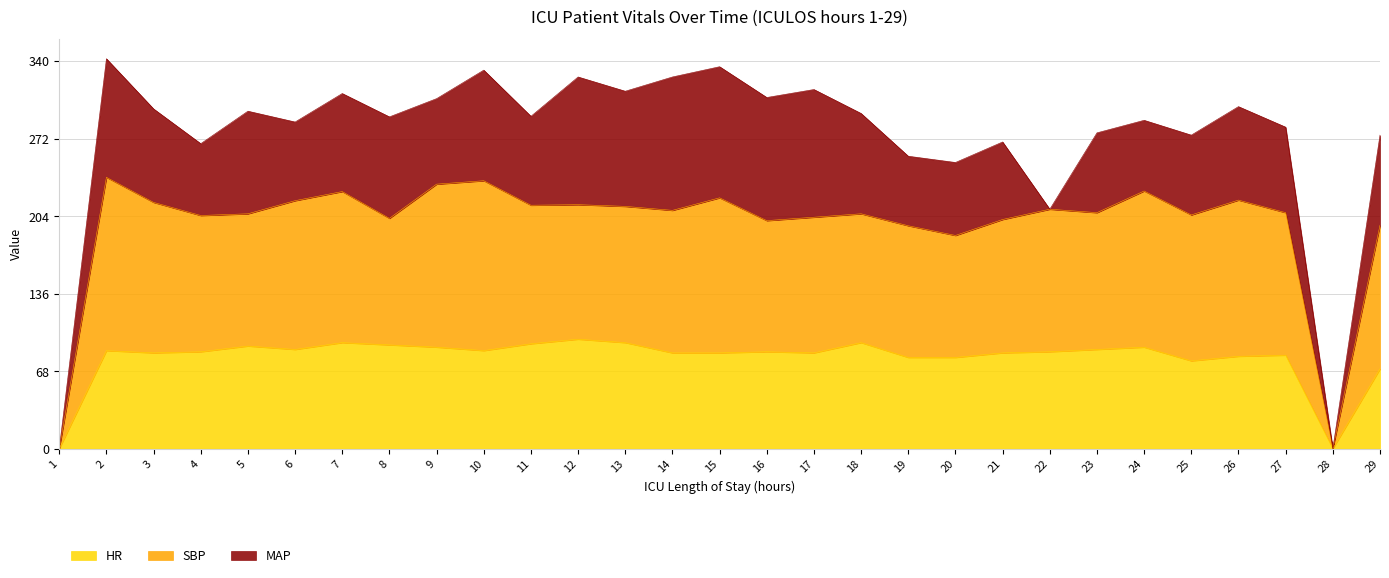

At how many categories does at least one series exceed 60?

27